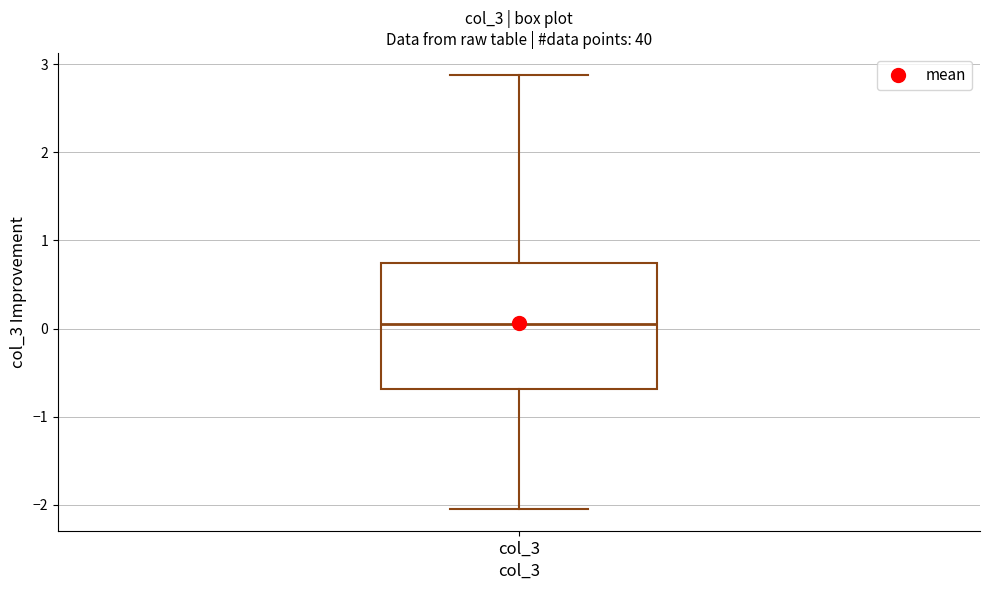

Read this box plot against the y-axis: the position of the median line, the range covered by the box, and the ends of both whiskers. The values are not printed on the chart, so give them approximately, as read against the axis.

median 0.1, box -0.7 to 0.7, whiskers -2.0 to 2.9